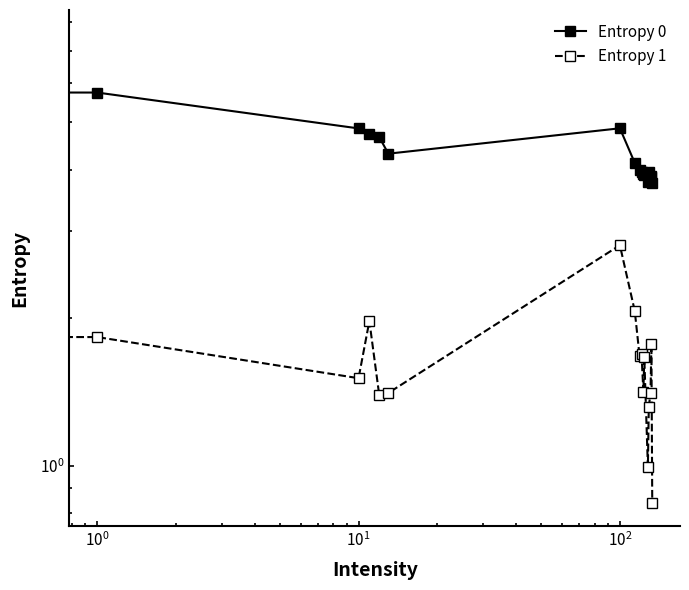

What is the minimum value shown in the chart?

0.8